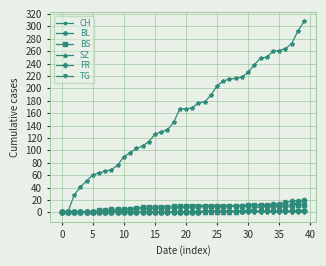

What is the greatest value displayed?

308